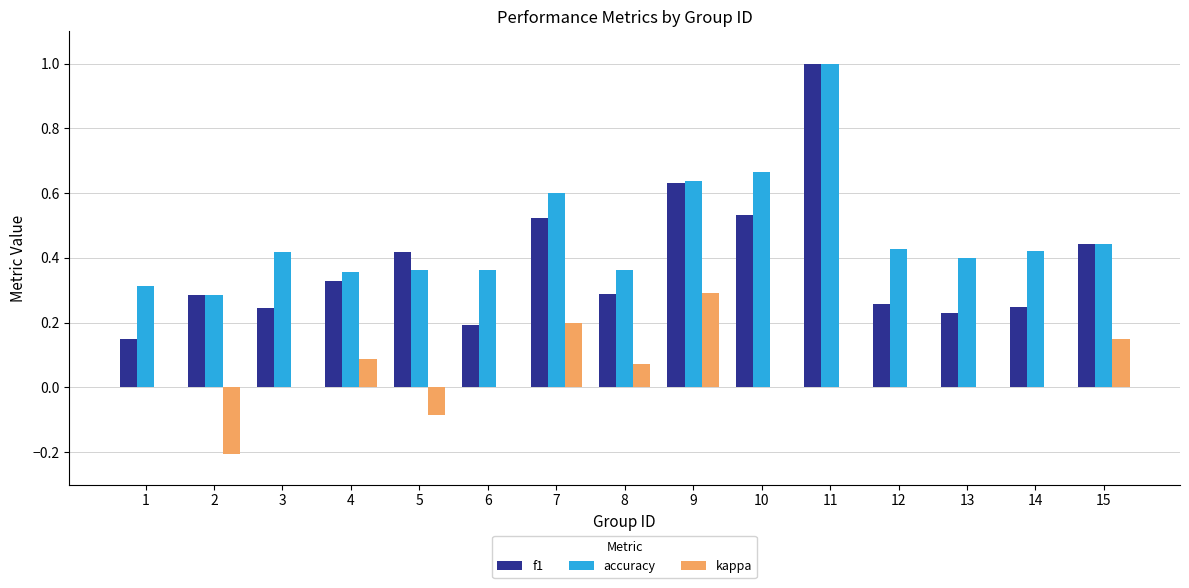

At which label does kappa reach its peak?

9